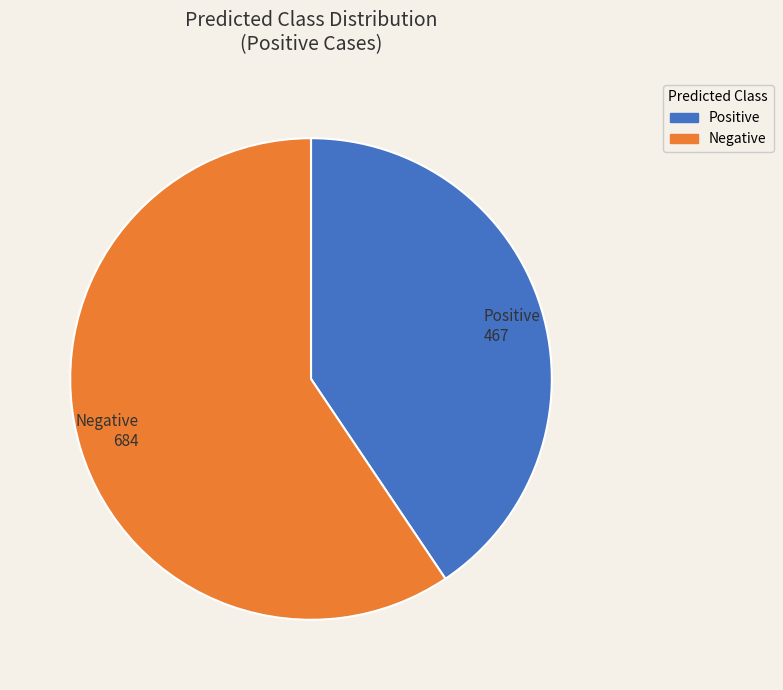

Is there a majority slice in this chart?

Yes